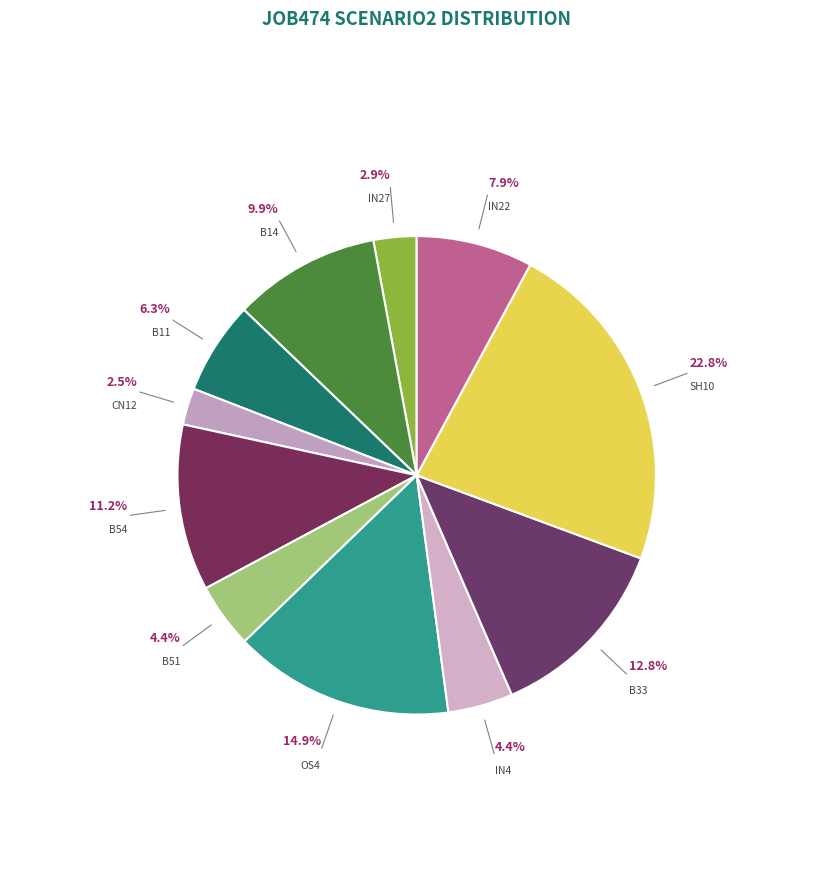

How many segments does this pie chart have?

11